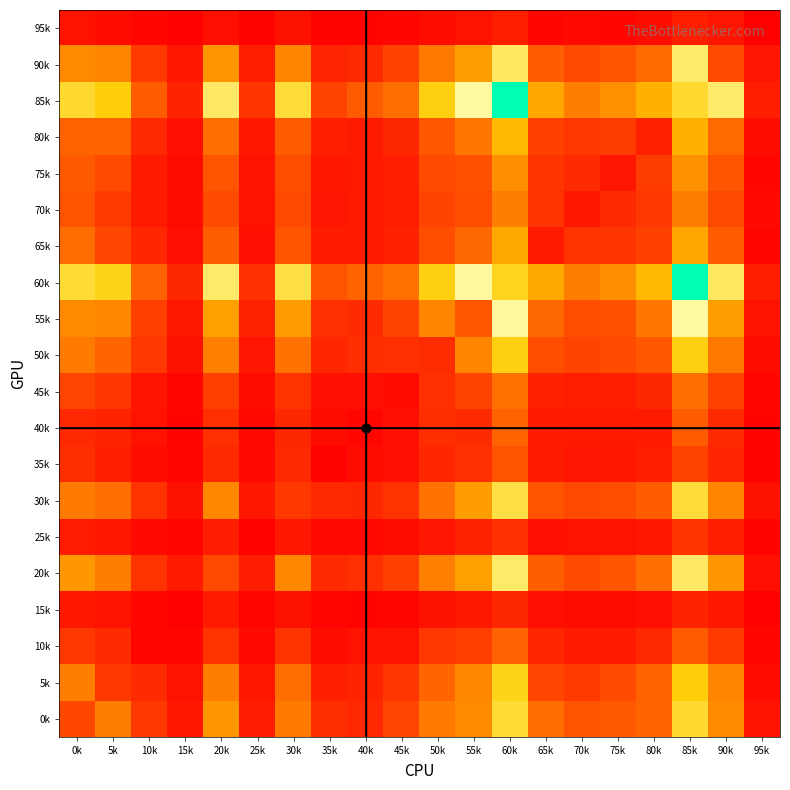

How many data points does each series have?

20